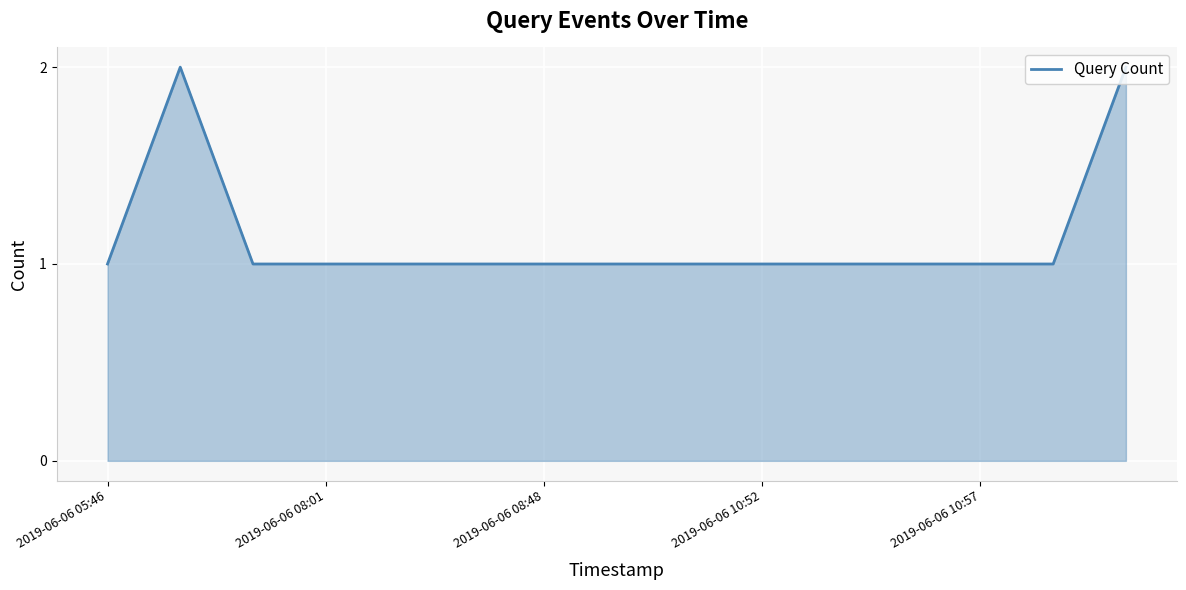

How many lines are shown in the chart?

1